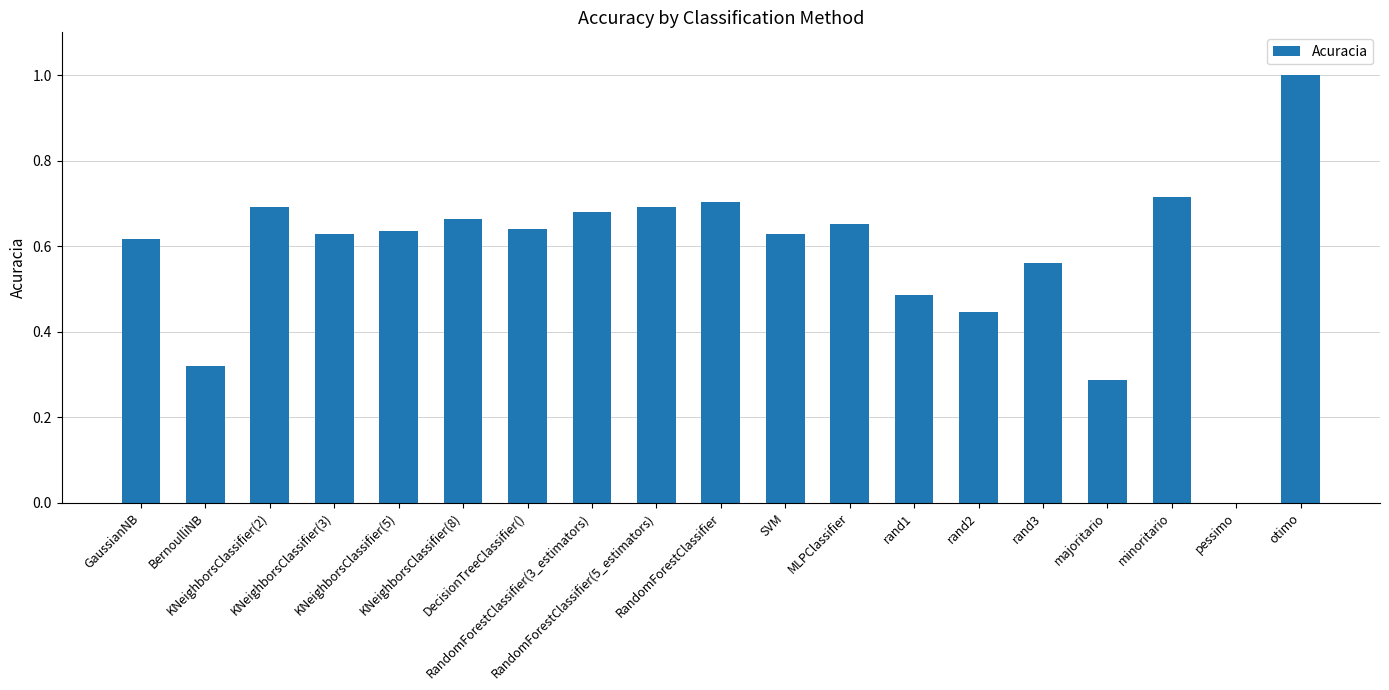

What is the sum of the values at KNeighborsClassifier(5) and majoritario?

0.9